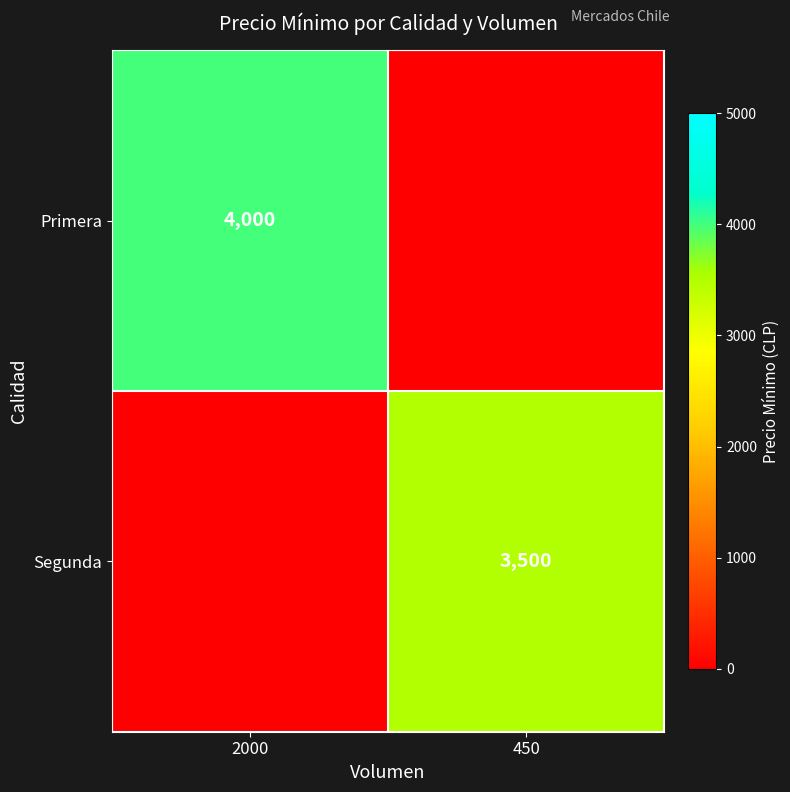

True or false: Primera has a value of 6539 at 2000.

False